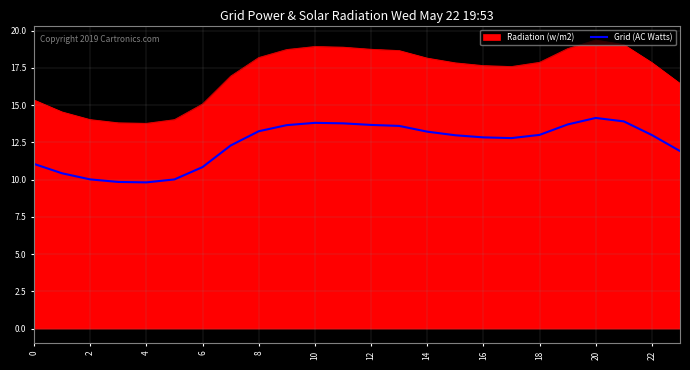

True or false: Grid (AC Watts) and Radiation (w/m2) cross at least once.

False